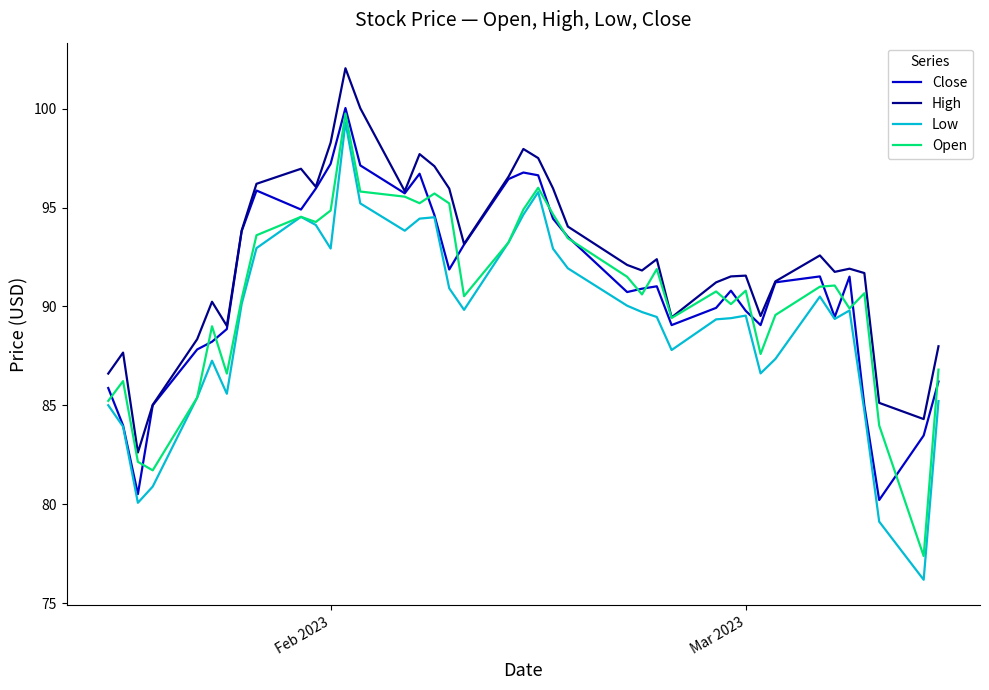

What is the smallest value displayed?

76.2